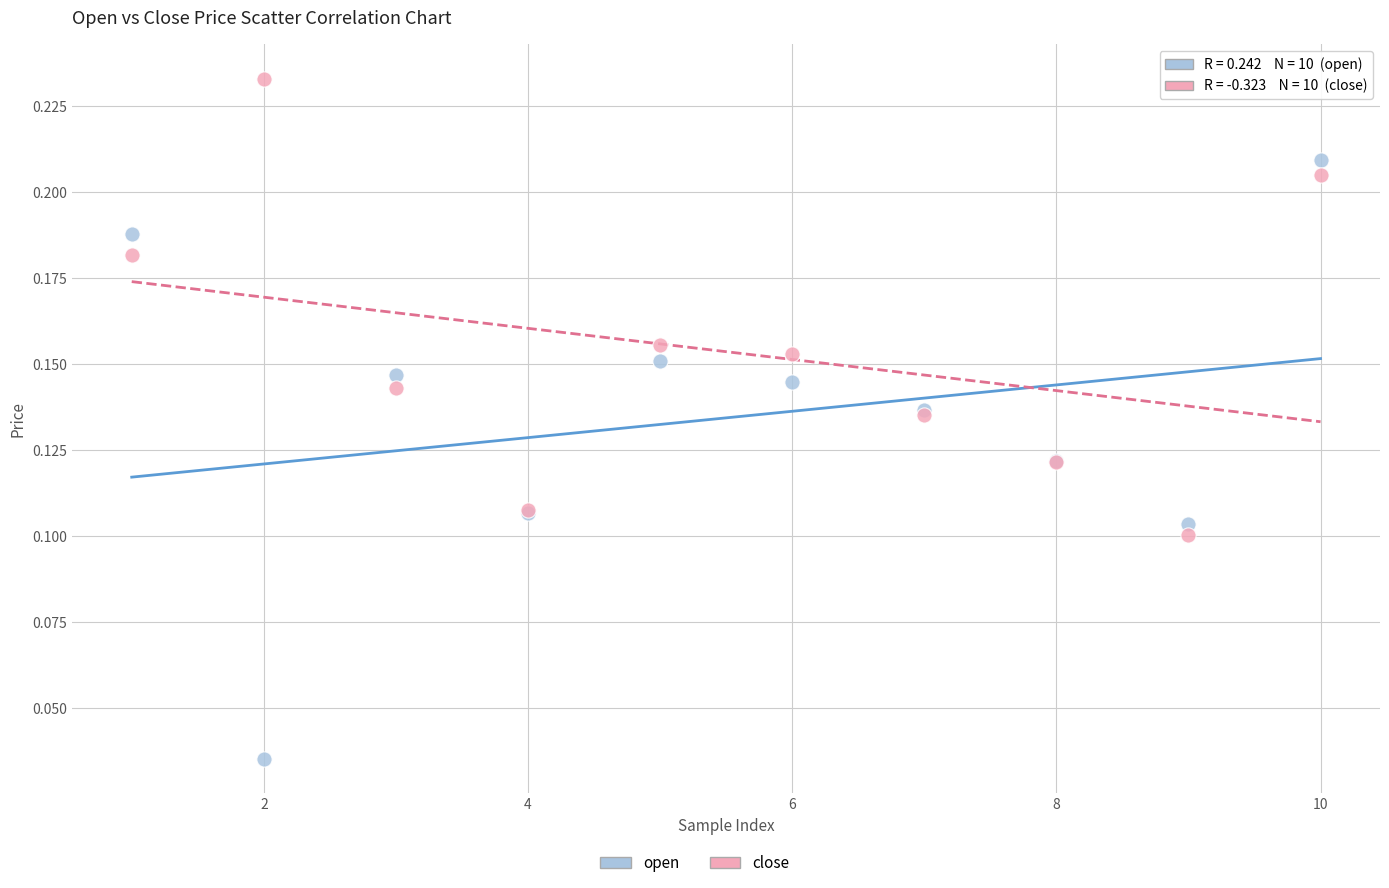

Which series contains the lowest Y value?

open